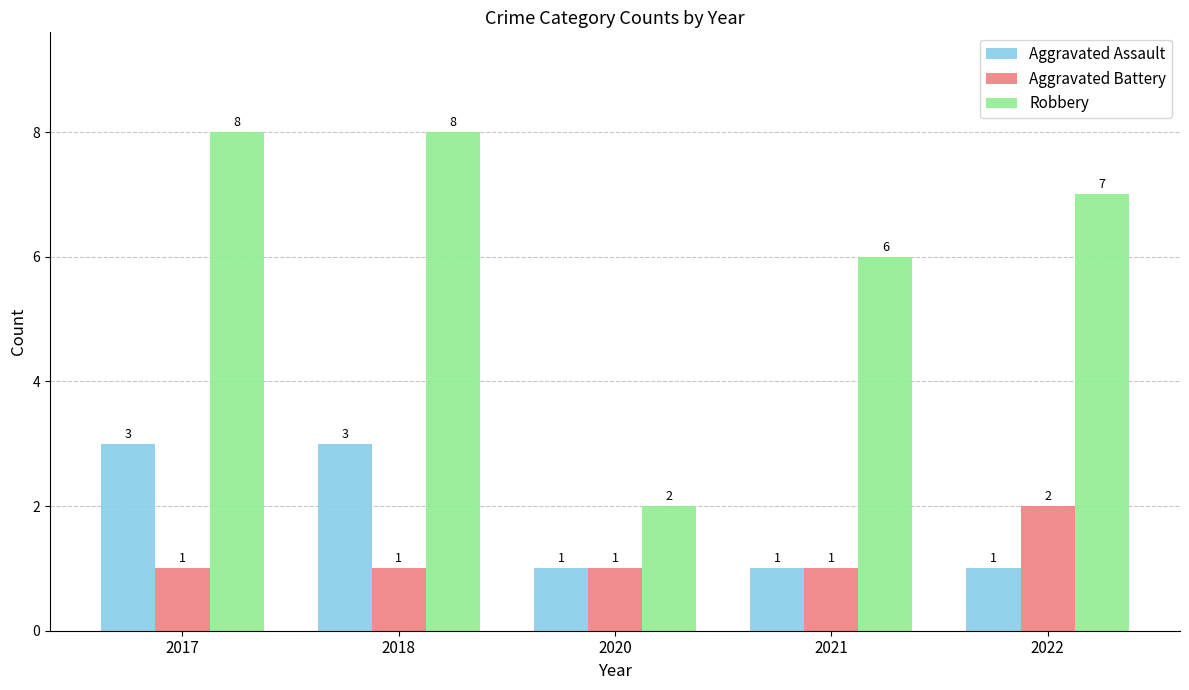

What are all the series names shown in the legend?

Aggravated Assault, Aggravated Battery, Robbery